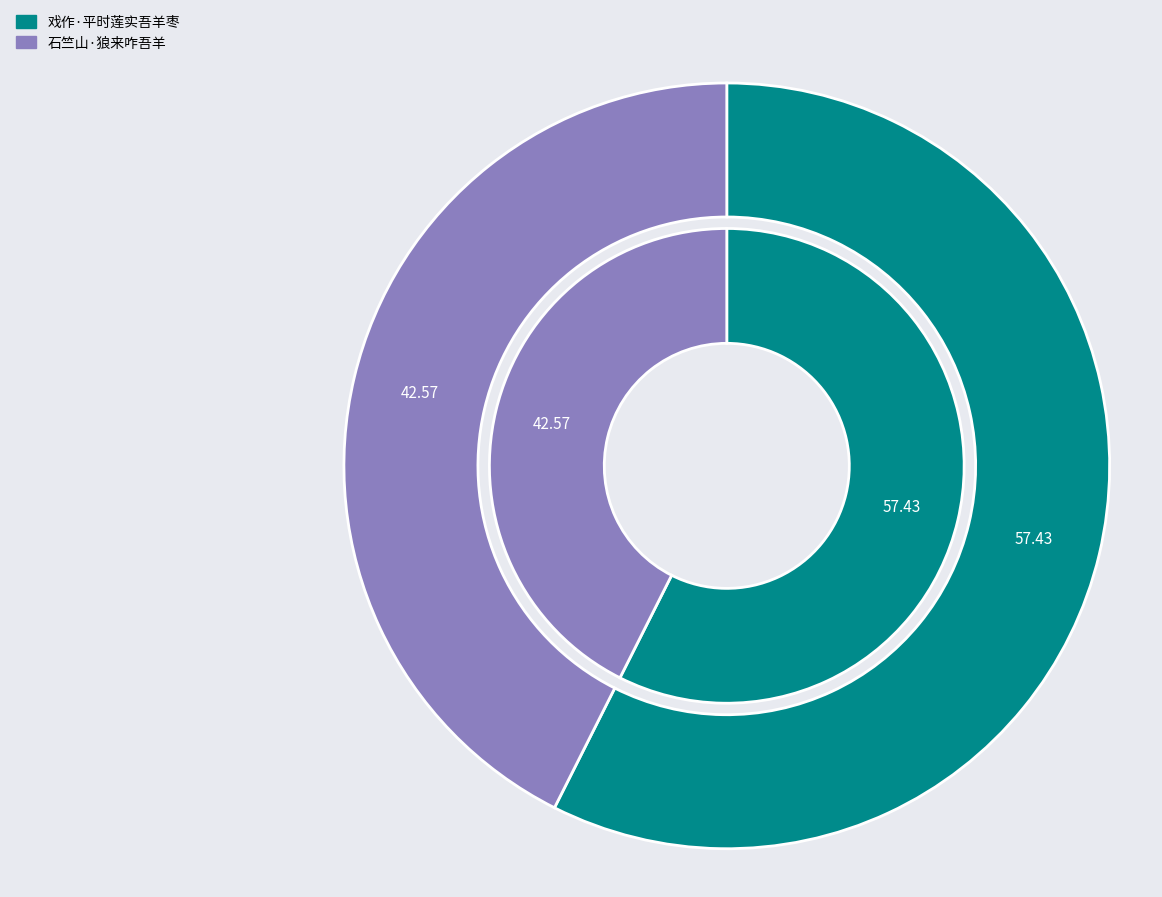

Does any single category account for the majority?

Yes